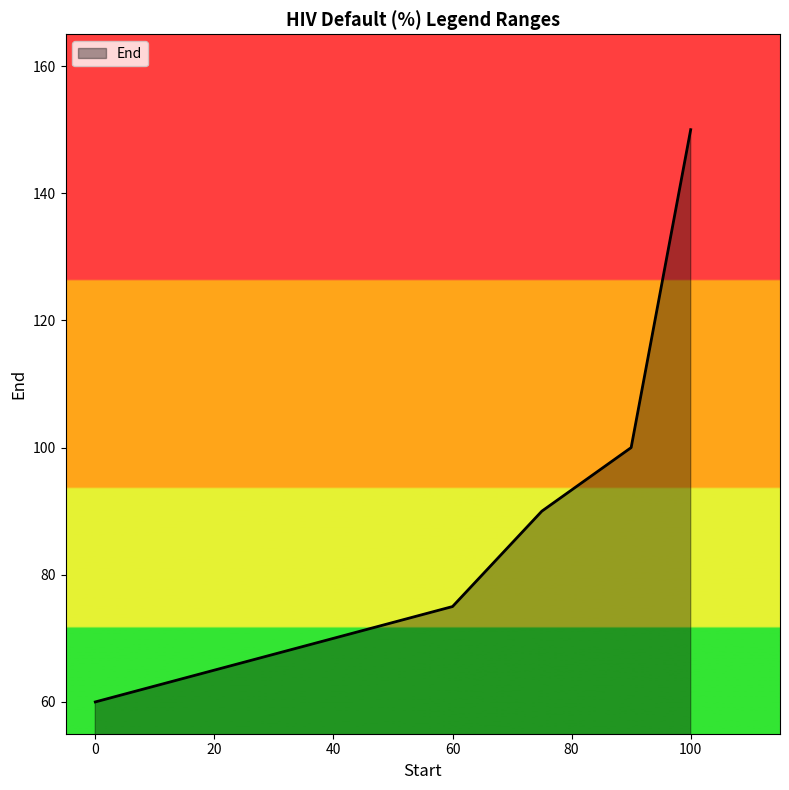

How many categories are shown in the chart?

5